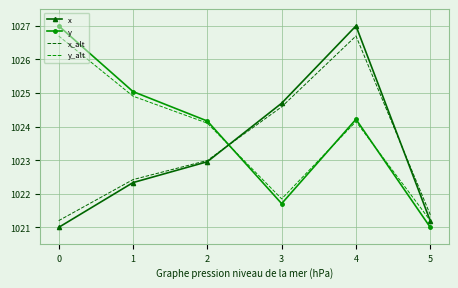

How many distinct data groups are displayed?

4